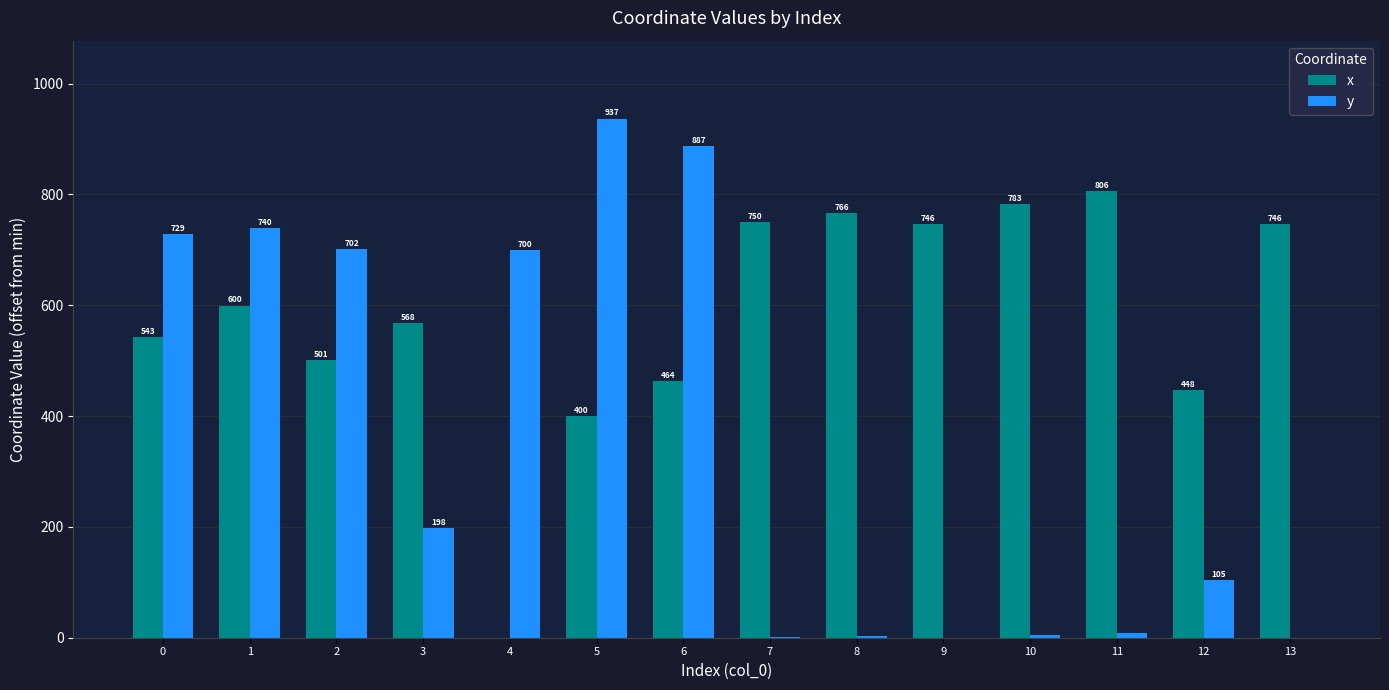

Is the value of x at 11 greater than the value of y at 9?

Yes